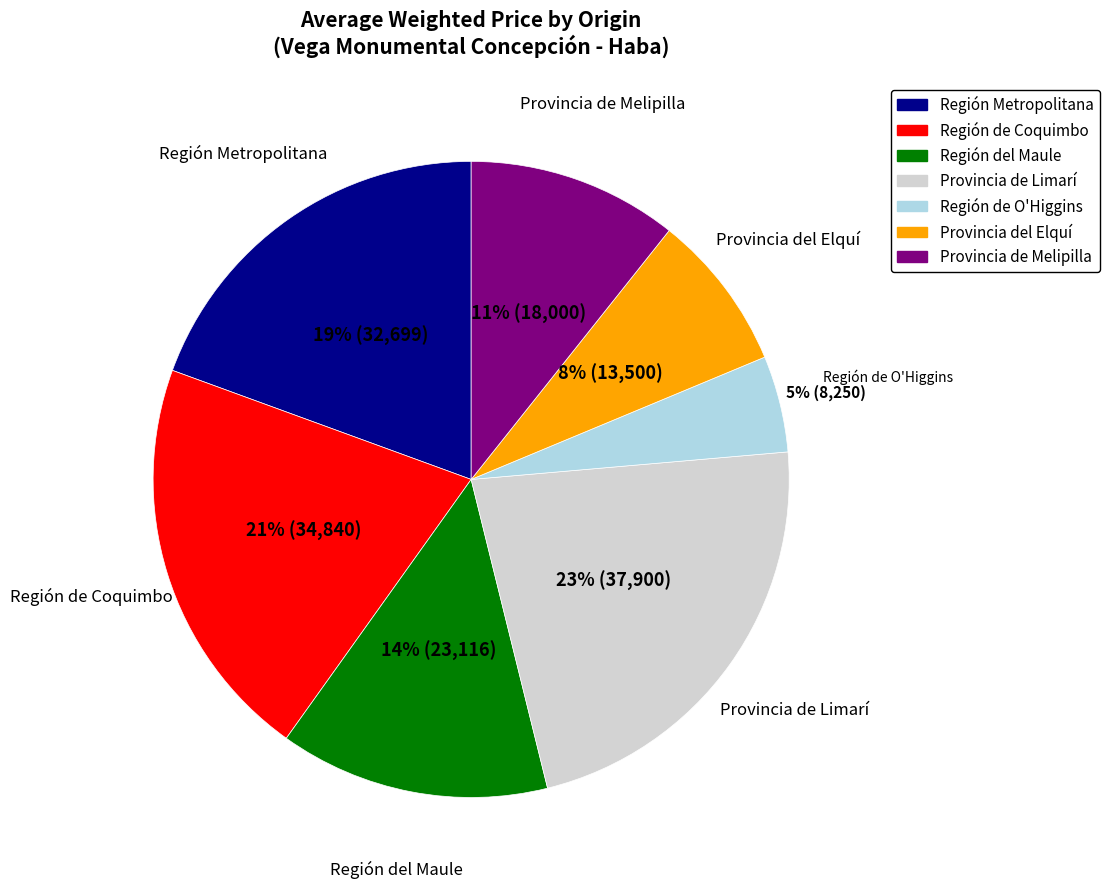

To the nearest percent, what is the average slice percentage?

14%